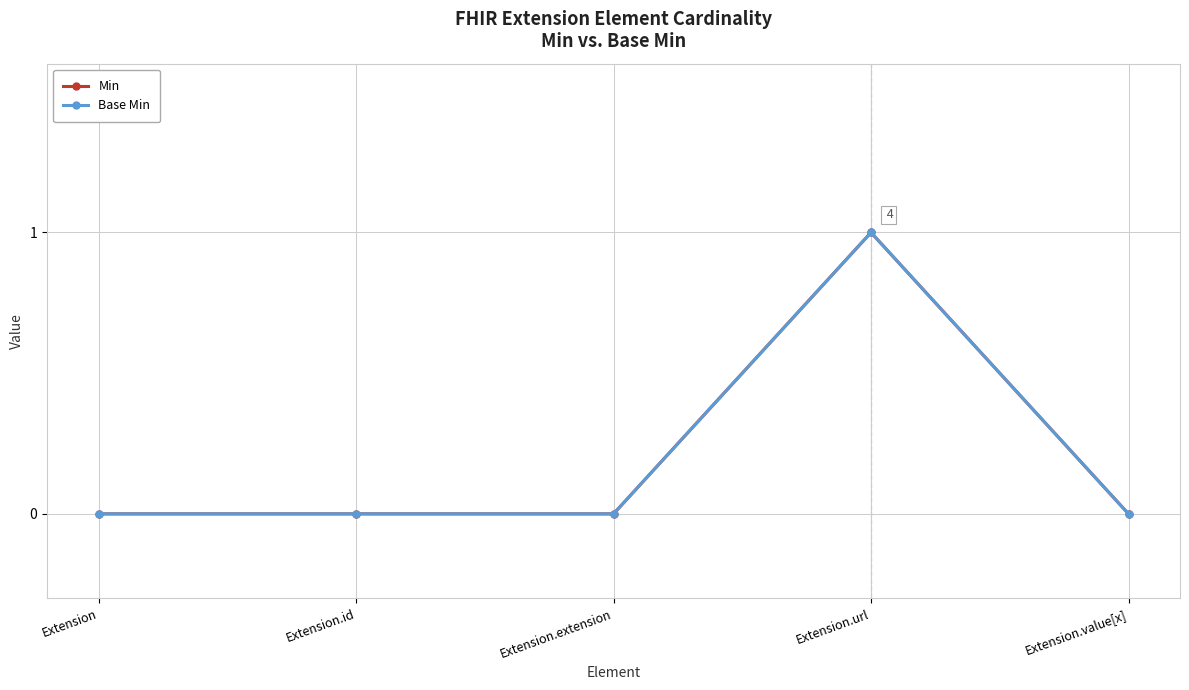

How many lines are shown in the chart?

2